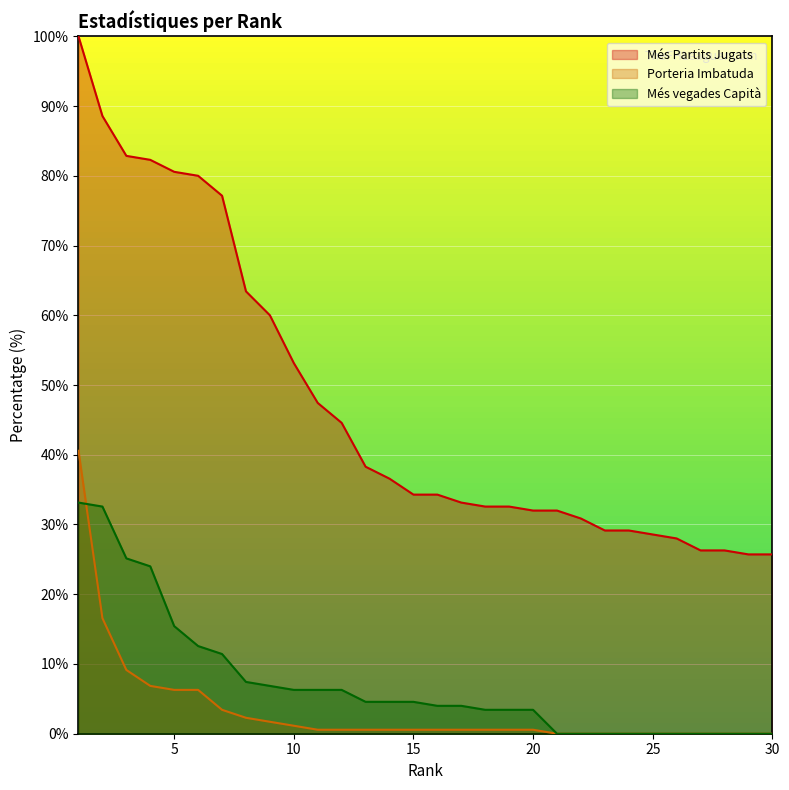

How many values in the Més vegades Capità series exceed 4?

15